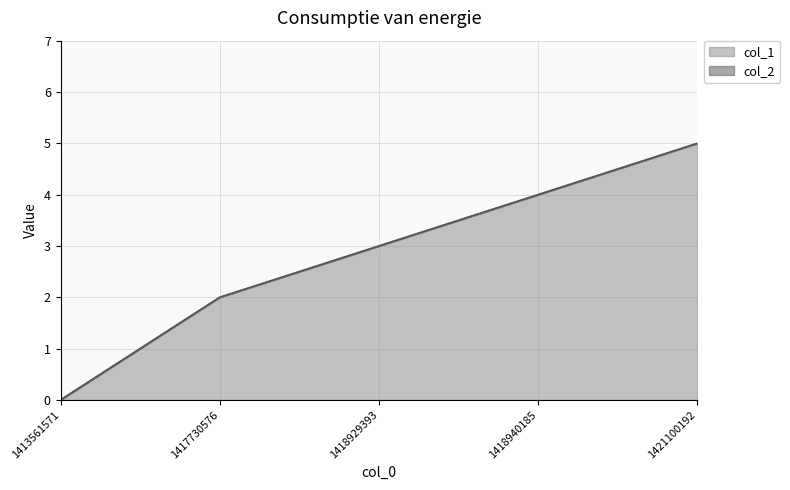

What is the greatest value displayed?

5